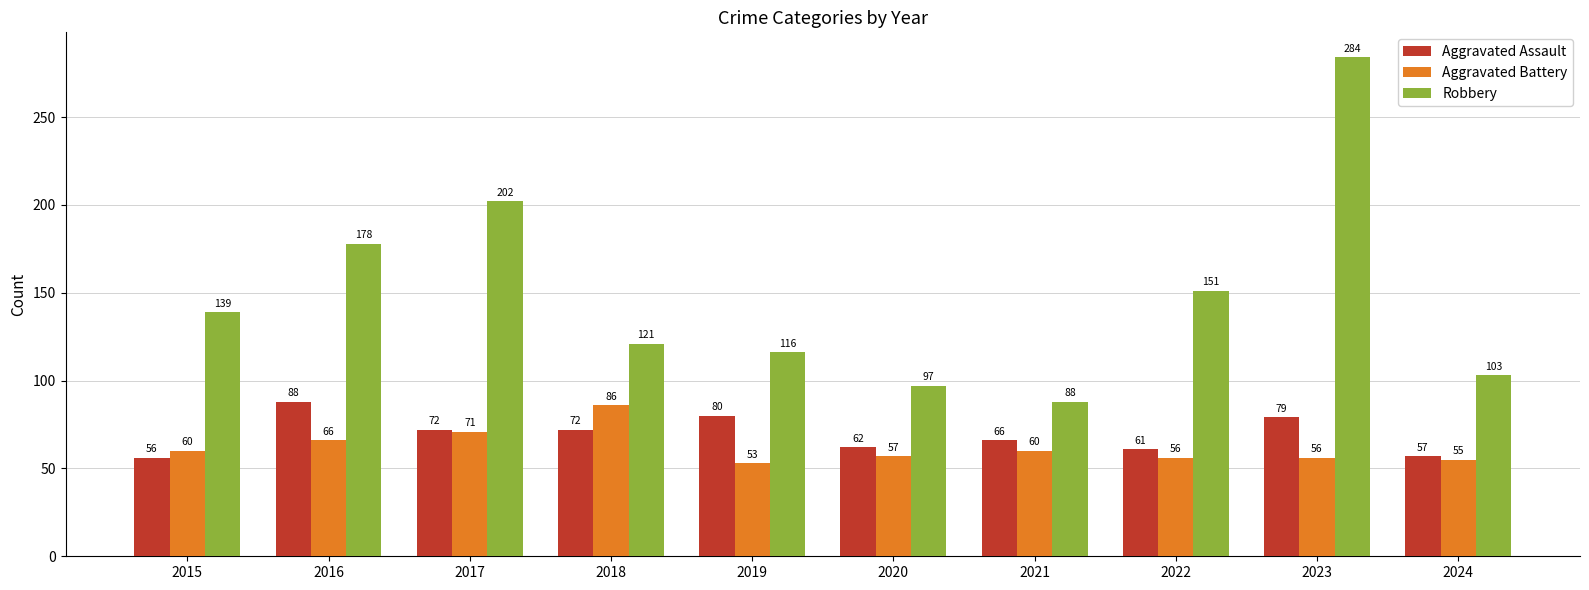

What are all the series names shown in the legend?

Aggravated Assault, Aggravated Battery, Robbery